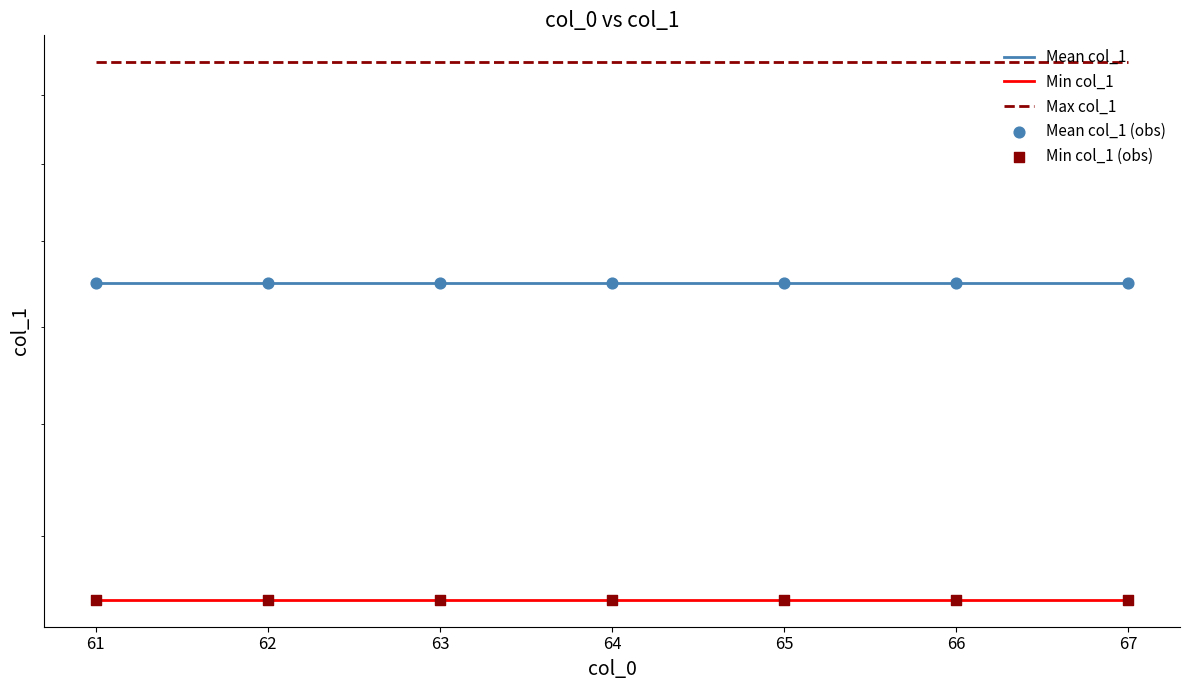

Which series has the largest total across all categories?

Max col_1